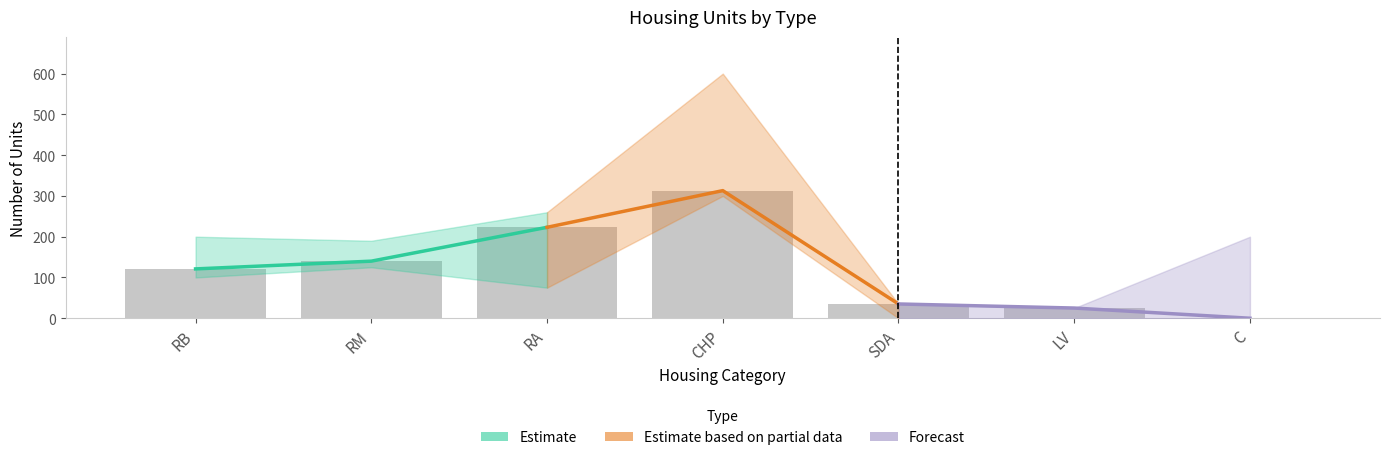

Rank the series by their average value, from highest to lowest.

Estimate based on partial data, Estimate, Forecast